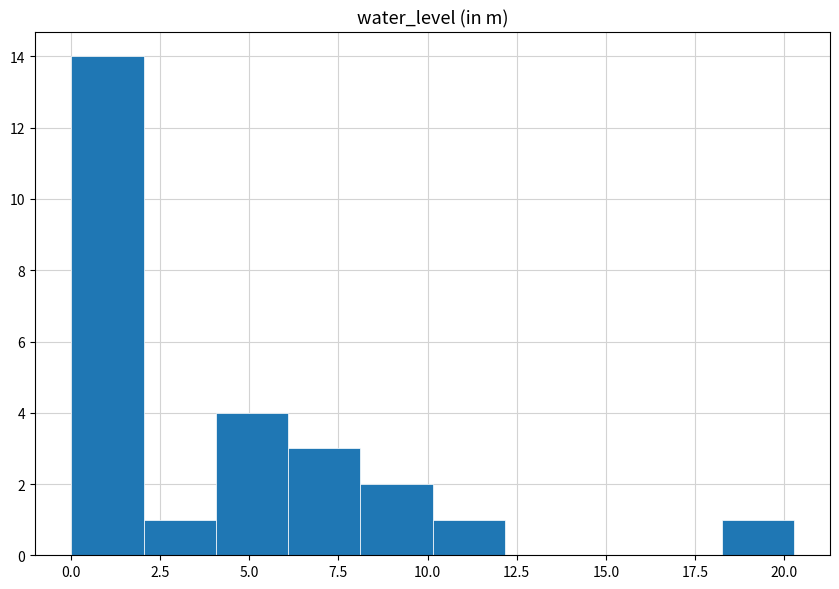

Over which range of the x-axis is the bar tallest?

0.0 to 2.0